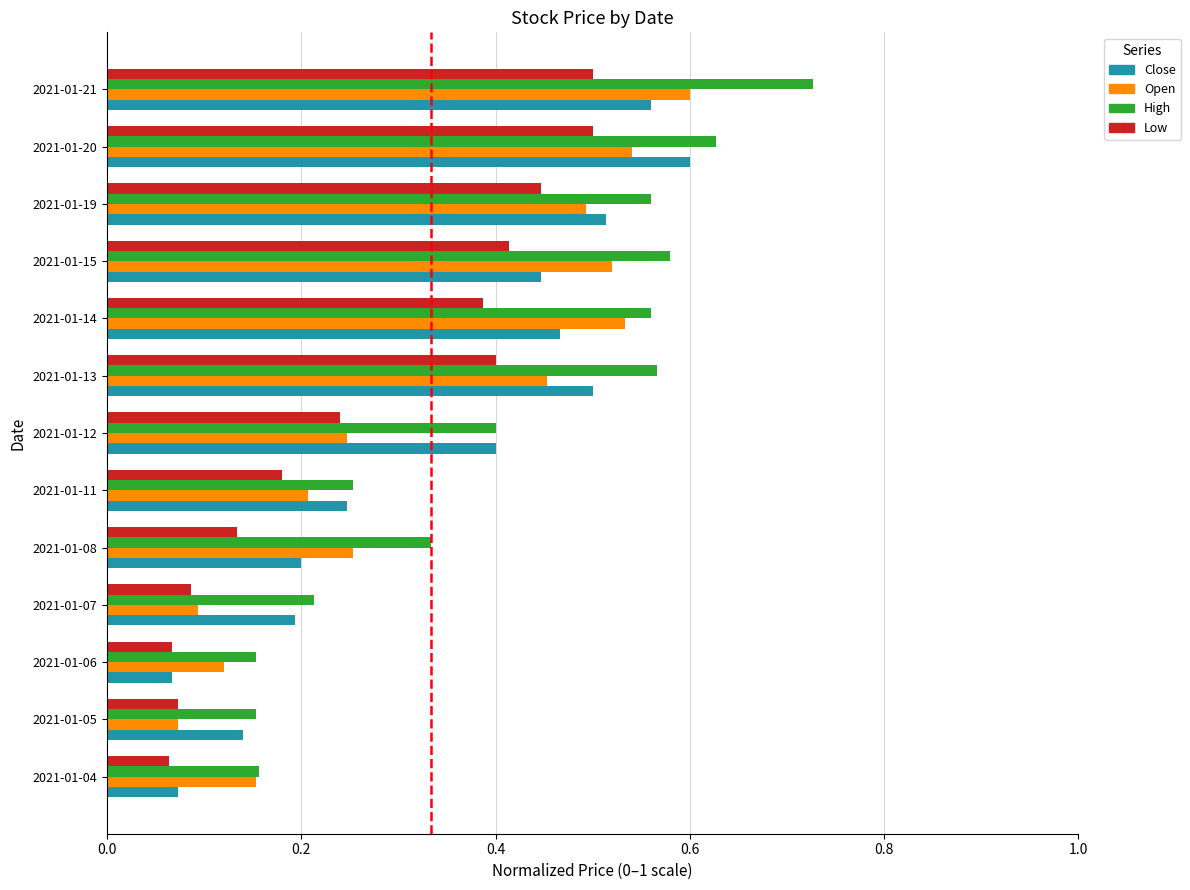

Which series has the largest total across all categories?

High